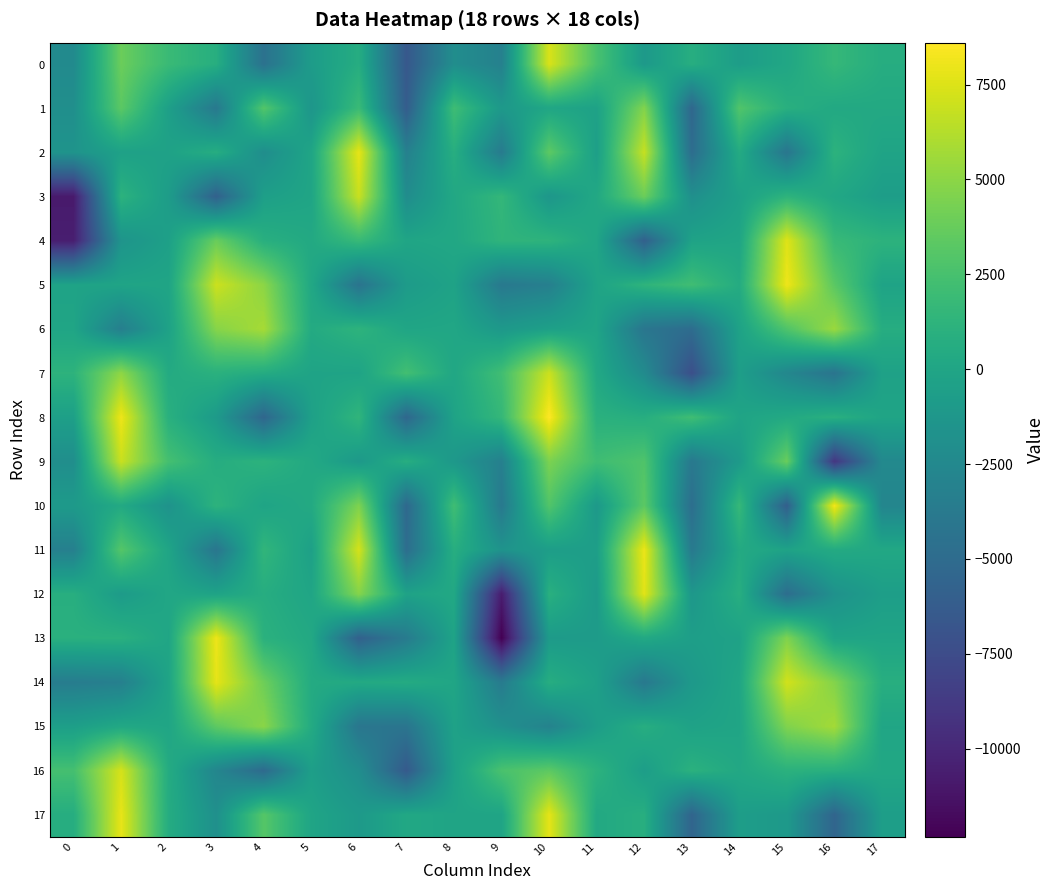

Which has a higher value, 17 or 6?

17